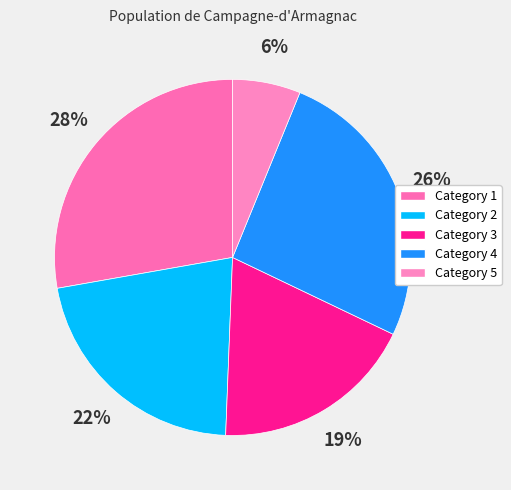

To the nearest percent, what portion does Category 2 represent?

22%